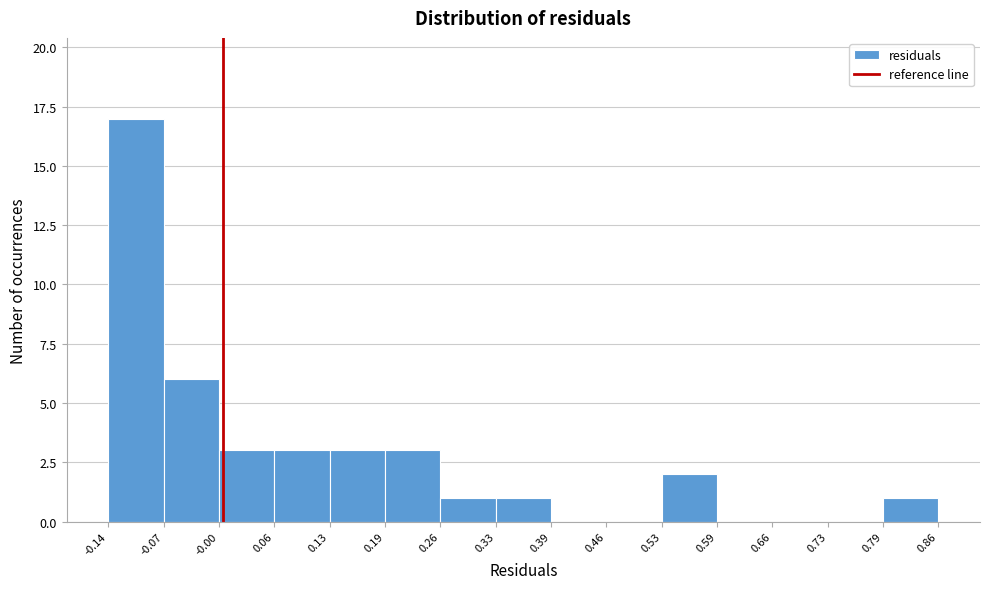

How tall is the bar that spans 0.13 to 0.19 on the x-axis? The values are not printed on the chart, so give them approximately, as read against the axis.

3